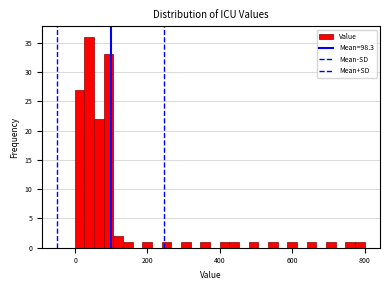

Around what value on the x-axis is the tallest bar? Give the approximate position of its centre, as read against the axis.

40